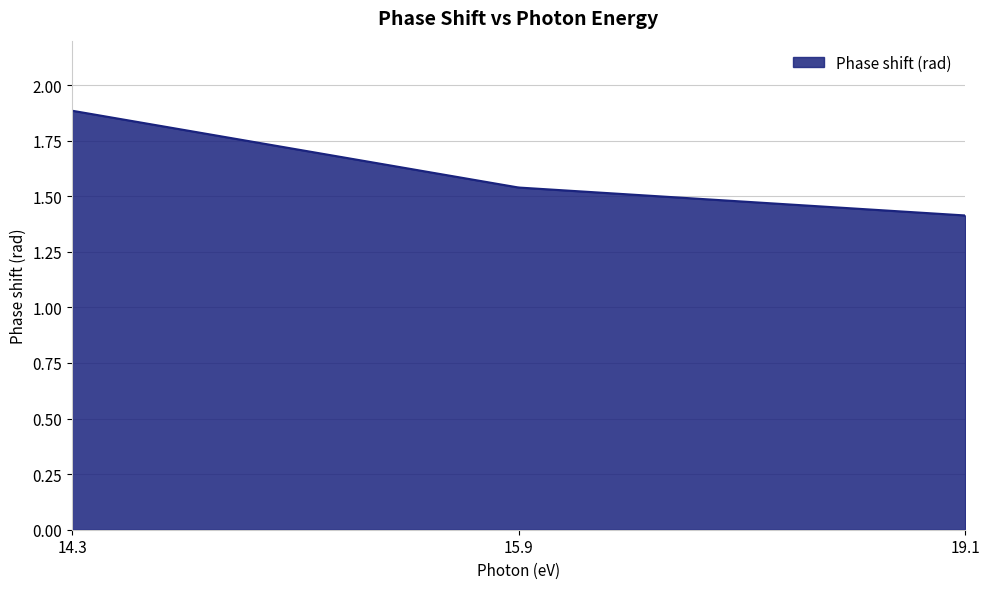

What is the difference between the maximum and minimum values?

0.5